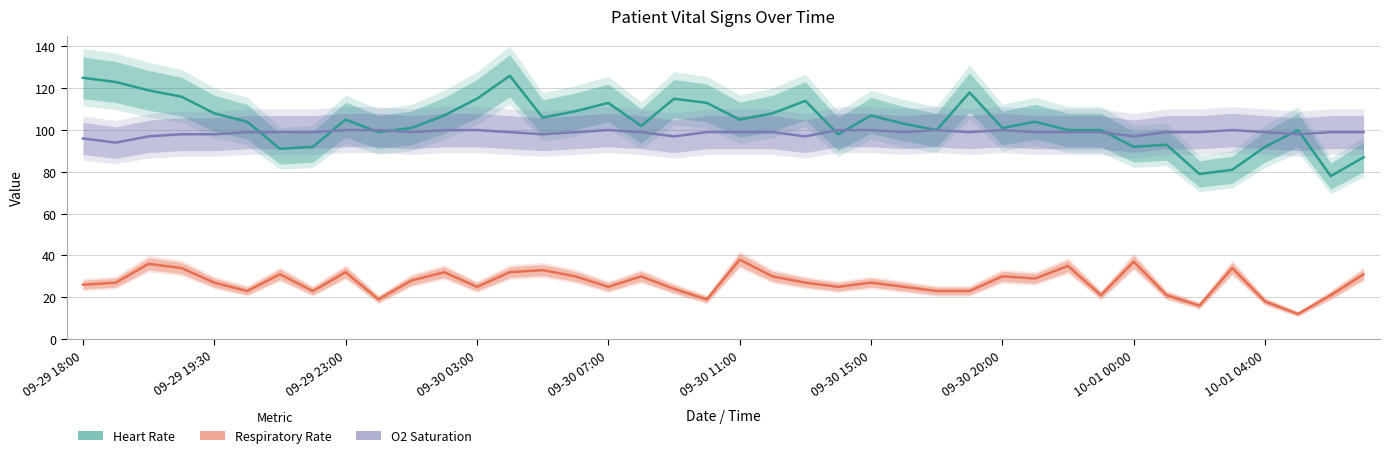

What are all the series names shown in the legend?

Heart Rate, Respiratory Rate, O2 Saturation